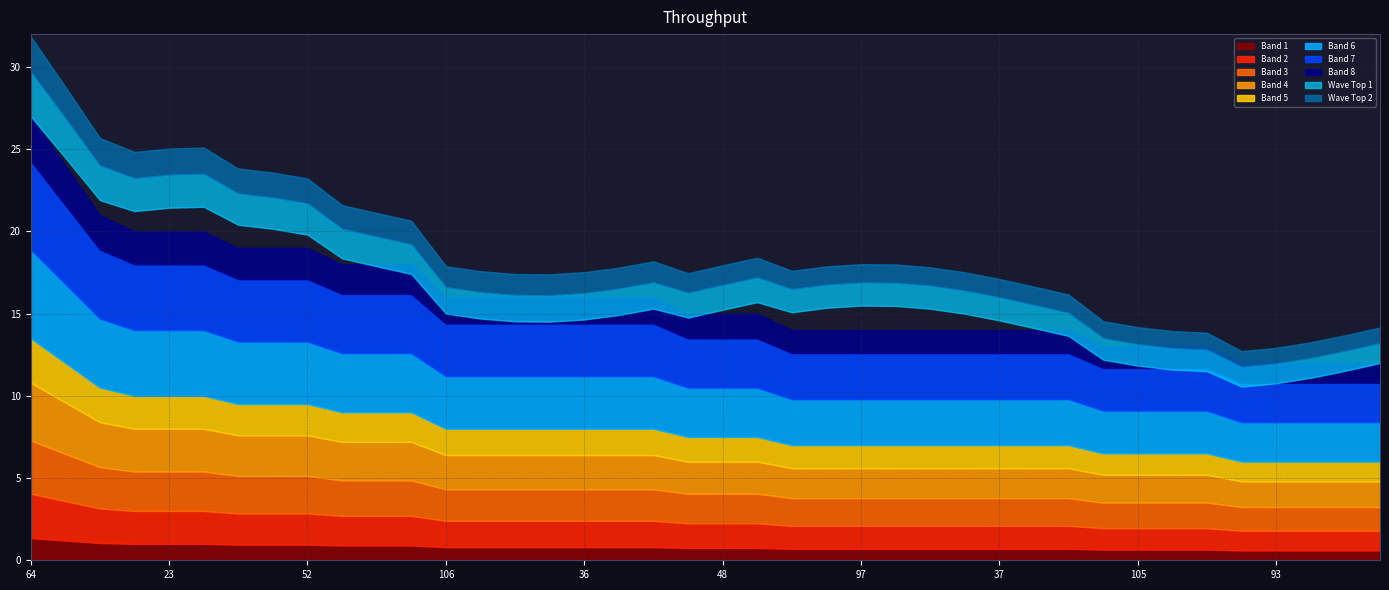

What is the ratio of the value at 21 to the value at 48?

1.1